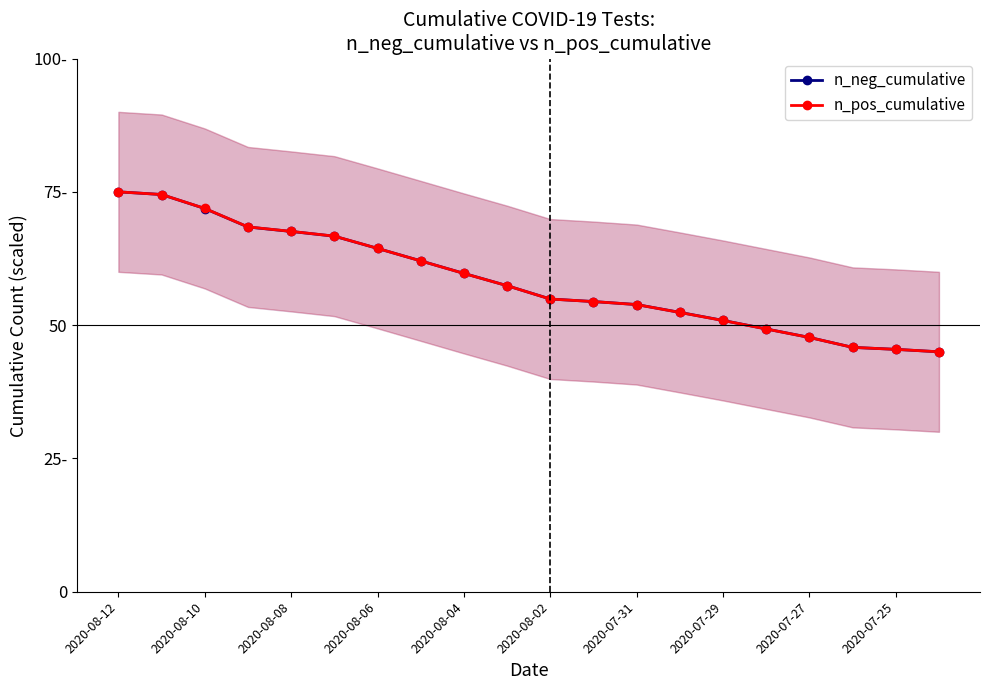

What is the difference between the second highest and minimum values in the n_pos_cumulative series?

29.5